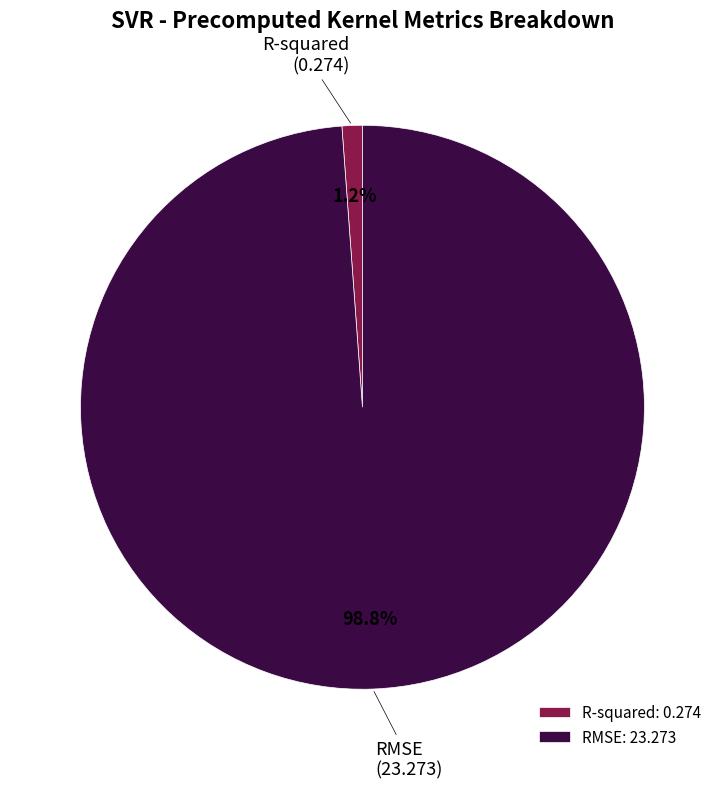

Is it true that R-squared is 1% of the pie?

True